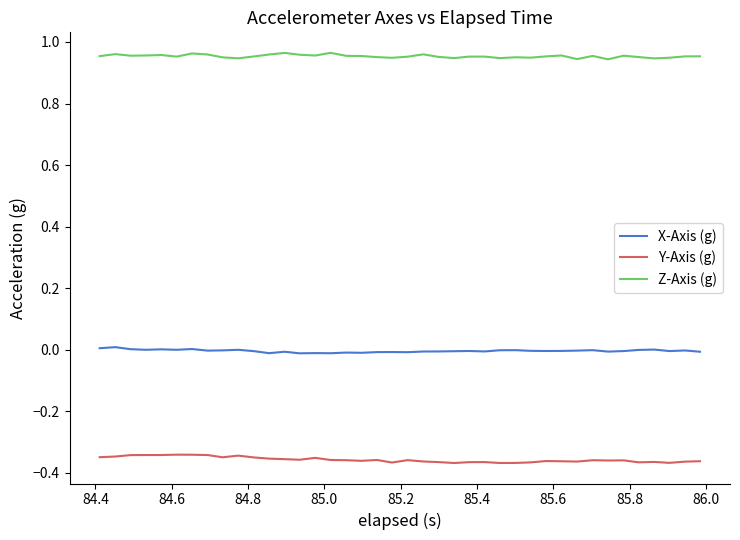

Rank the series by their maximum value, from lowest to highest.

Y-Axis (g), X-Axis (g), Z-Axis (g)